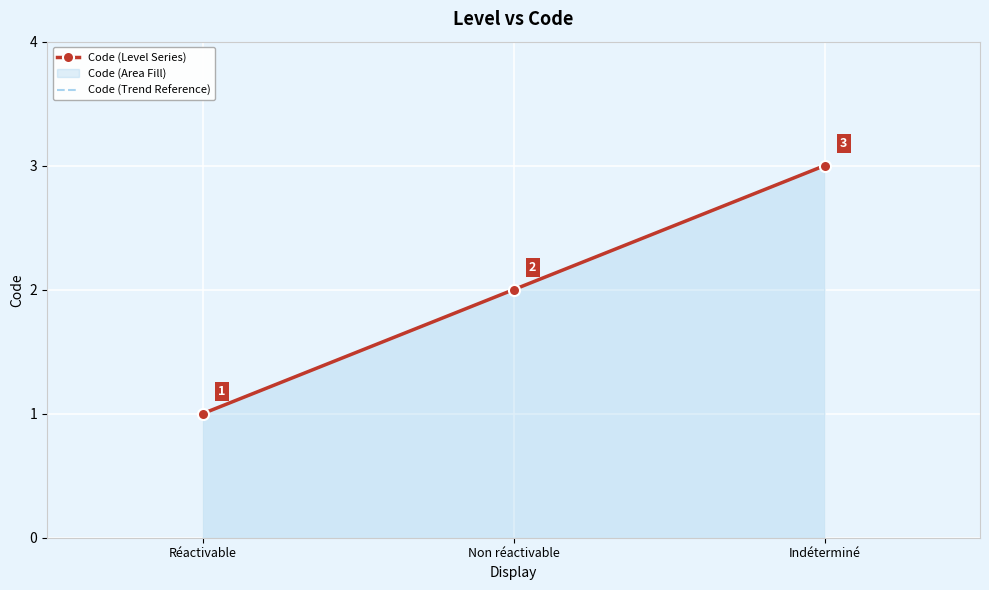

How many values in the Code (Level Series) series are below 2?

1